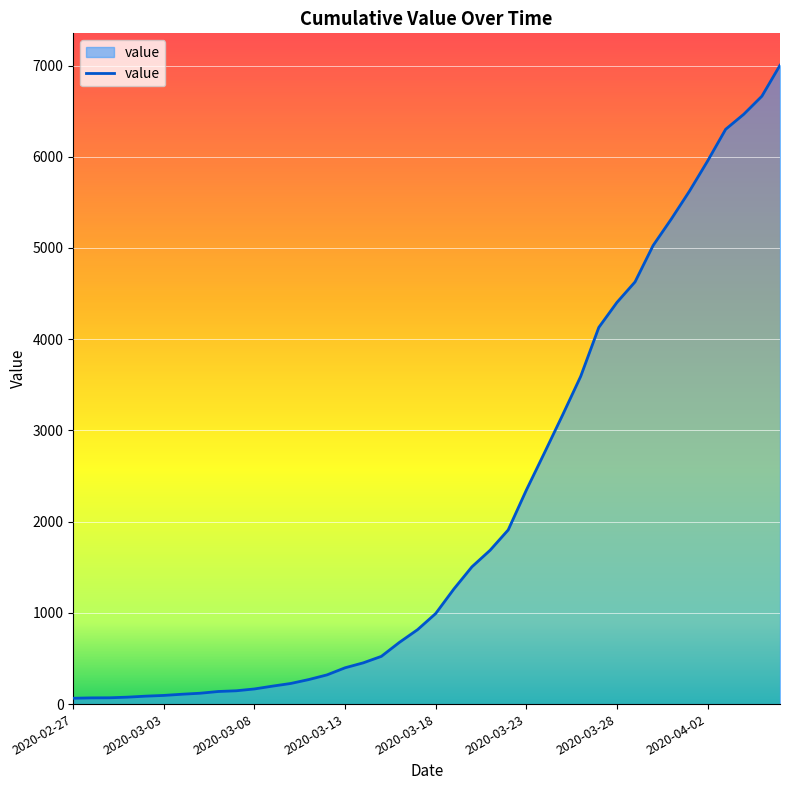

What is the greatest value displayed?

7003